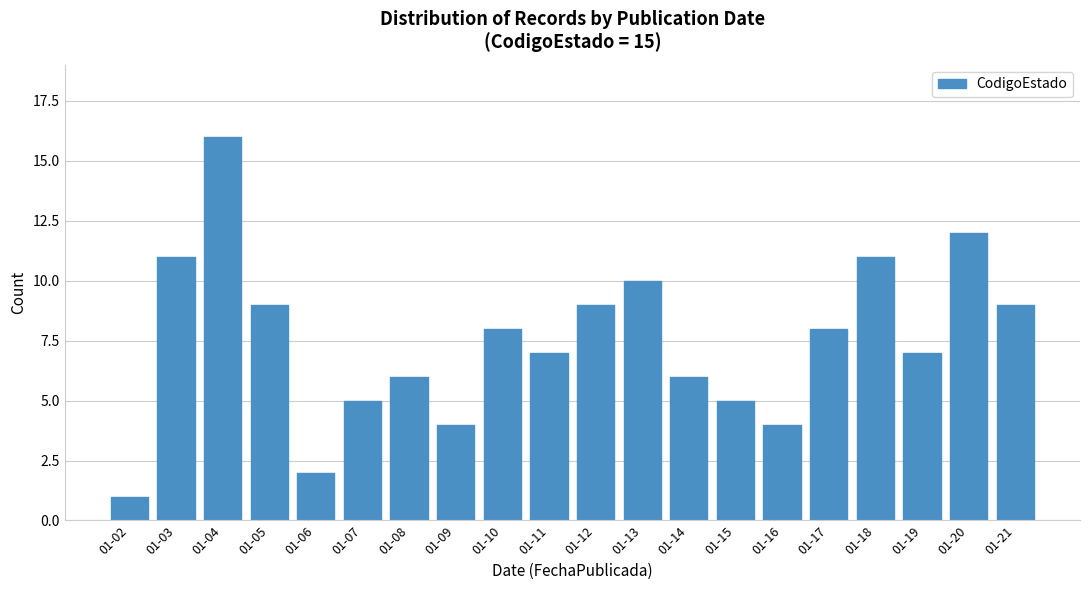

Reading left to right, extract all data points from this chart.

01-02=1	01-03=11	01-04=16	01-05=9	01-06=2	01-07=5	01-08=6	01-09=4	01-10=8	01-11=7	01-12=9	01-13=10	01-14=6	01-15=5	01-16=4	01-17=8	01-18=11	01-19=7	01-20=12	01-21=9